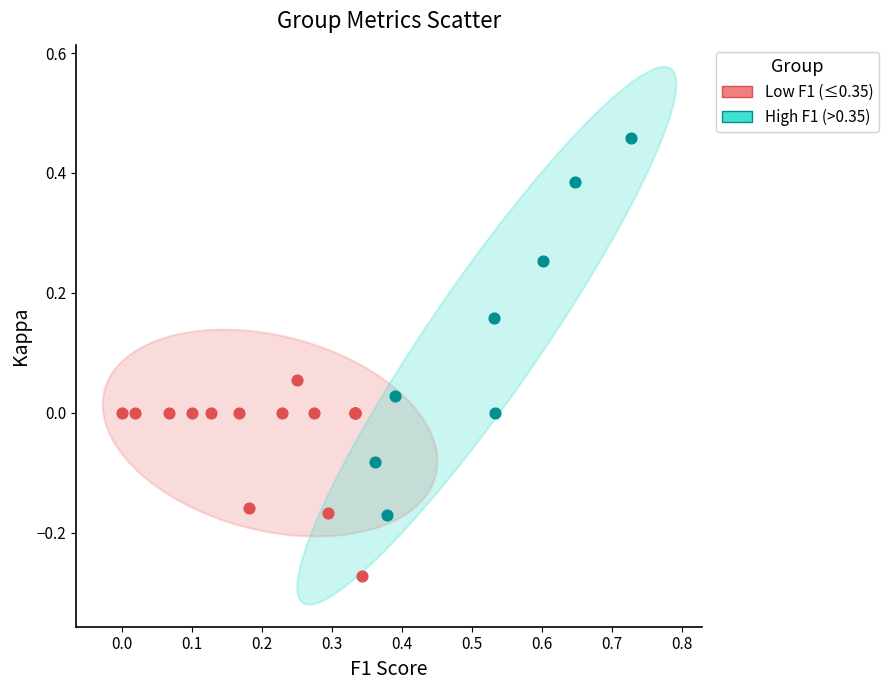

Which series has the largest Y range (max minus min)?

High F1 (>0.35)